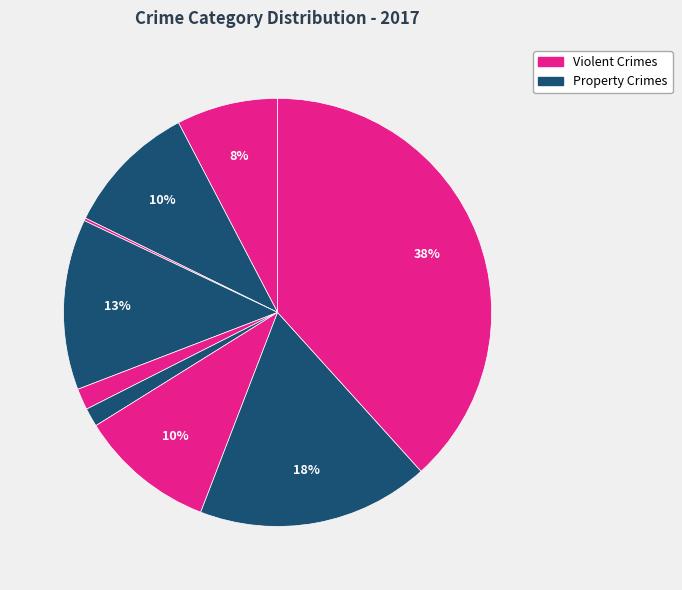

To the nearest percent, what is the average slice percentage?

11%